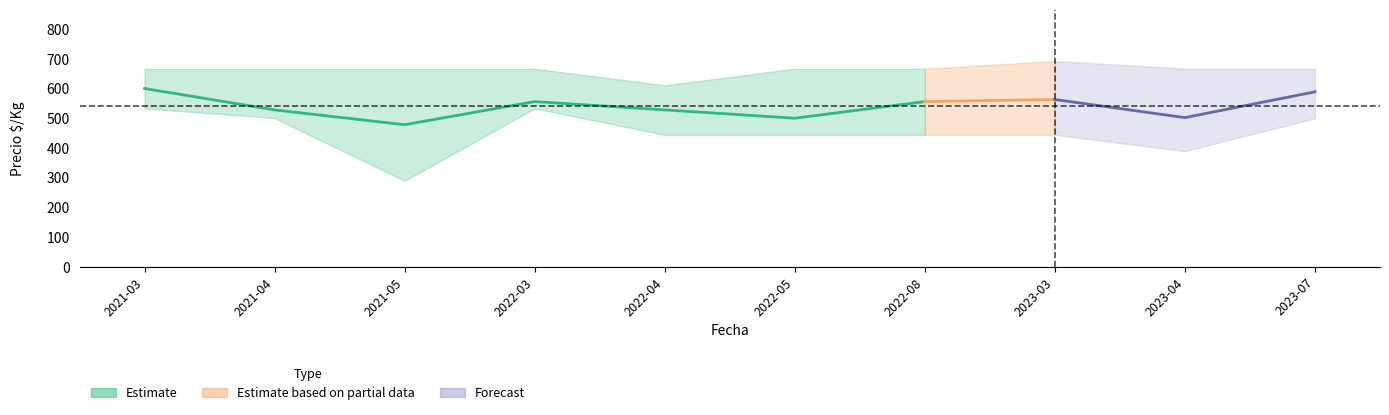

At which label does Precio_max reach its peak?

2023-03